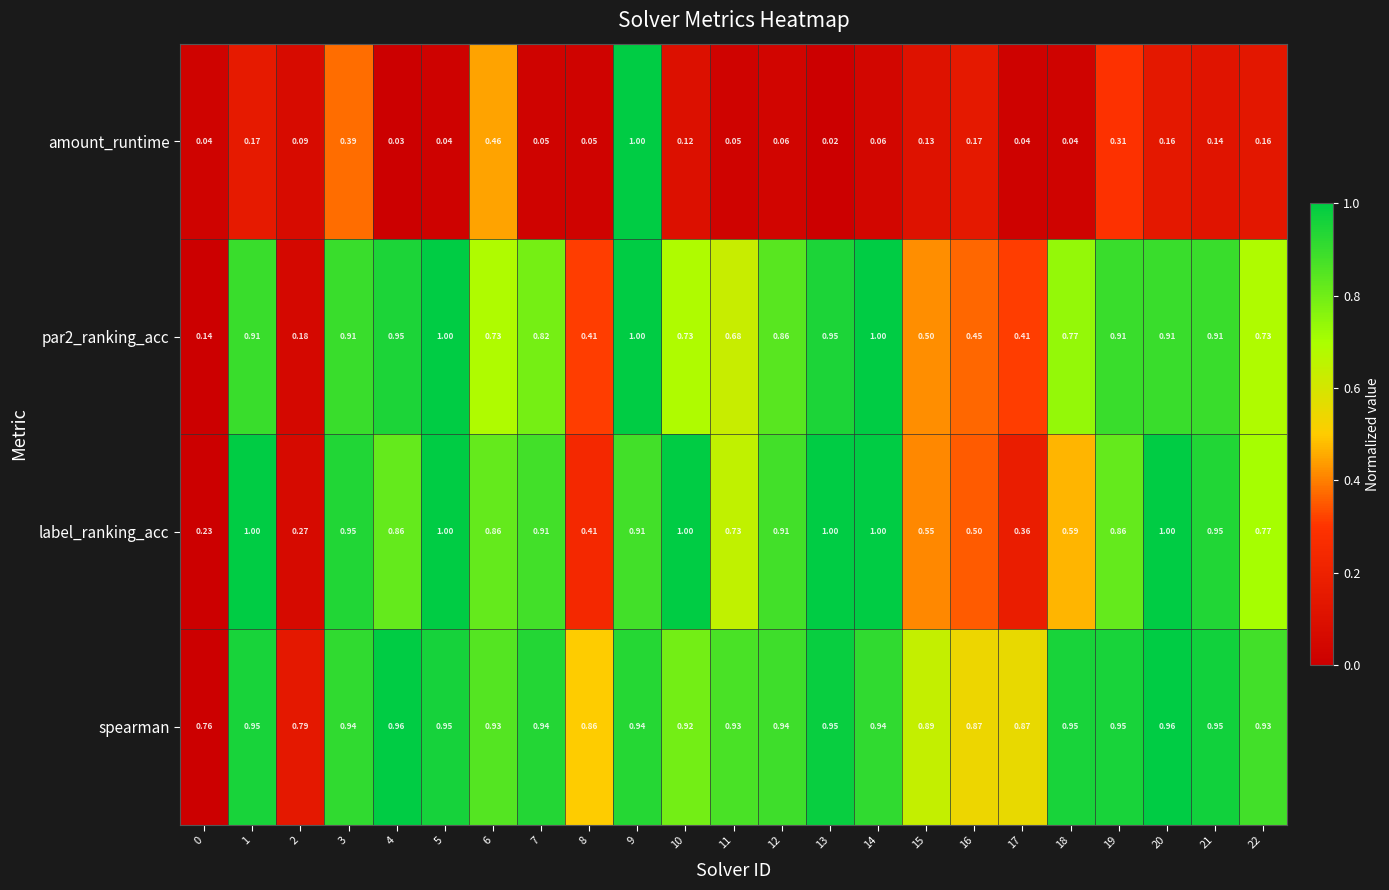

Which series has the largest range (max minus min)?

amount_runtime